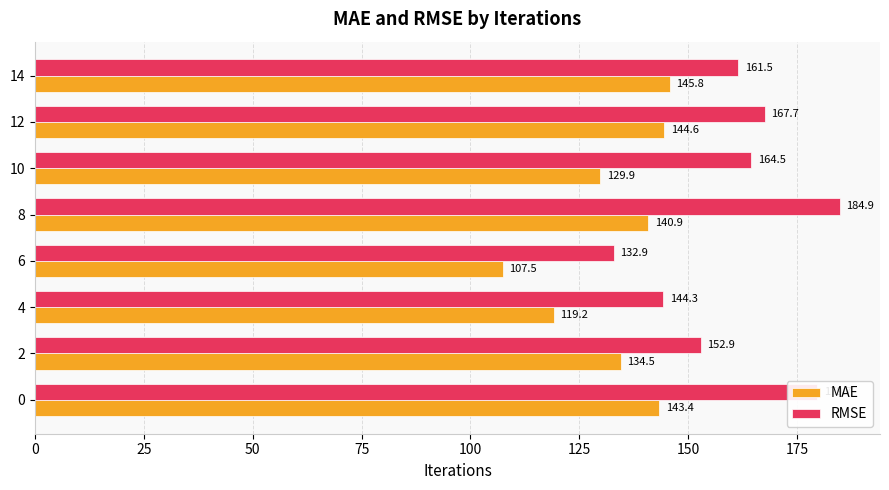

Which category has the highest value in the MAE series?

14